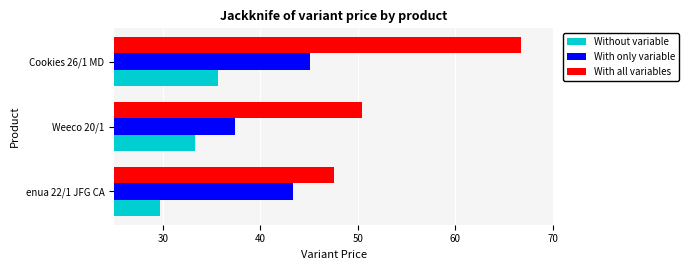

What is the sum of the Without variable values at enua 22/1 JFG CA and Weeco 20/1?

63.0